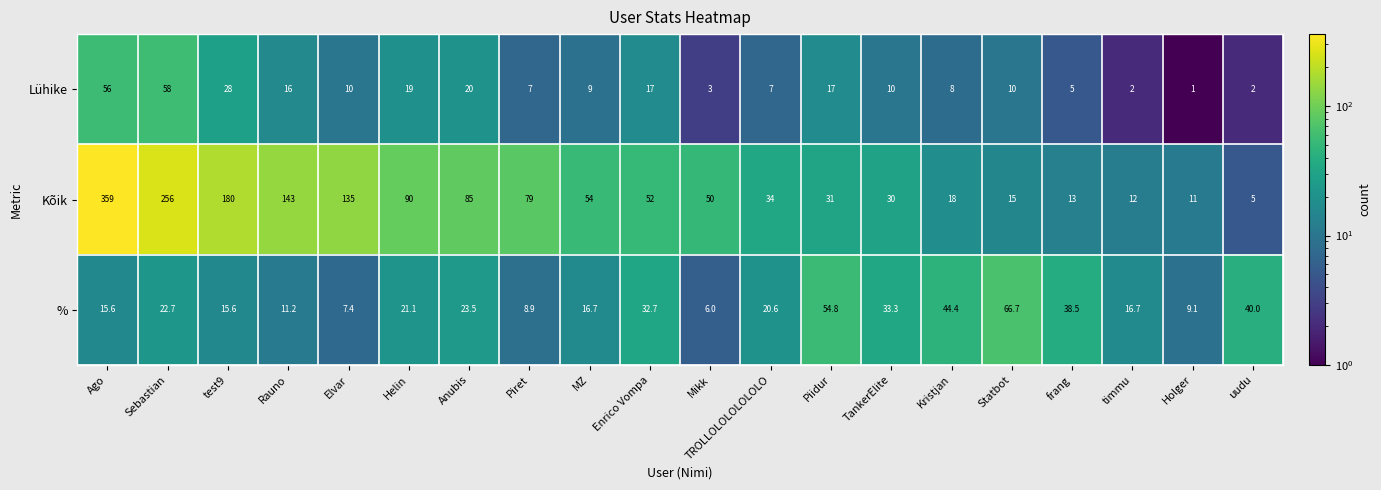

Is it true that Lühike equals 18.8 at test9?

False